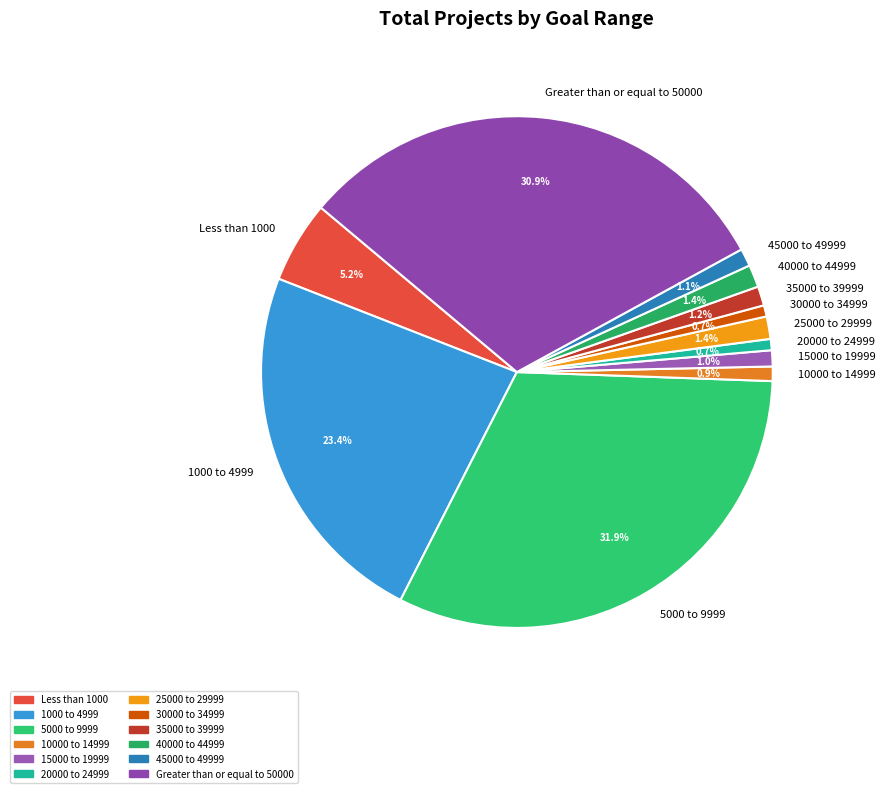

To the nearest percent, what is the difference between the largest and smallest slice percentages?

31%